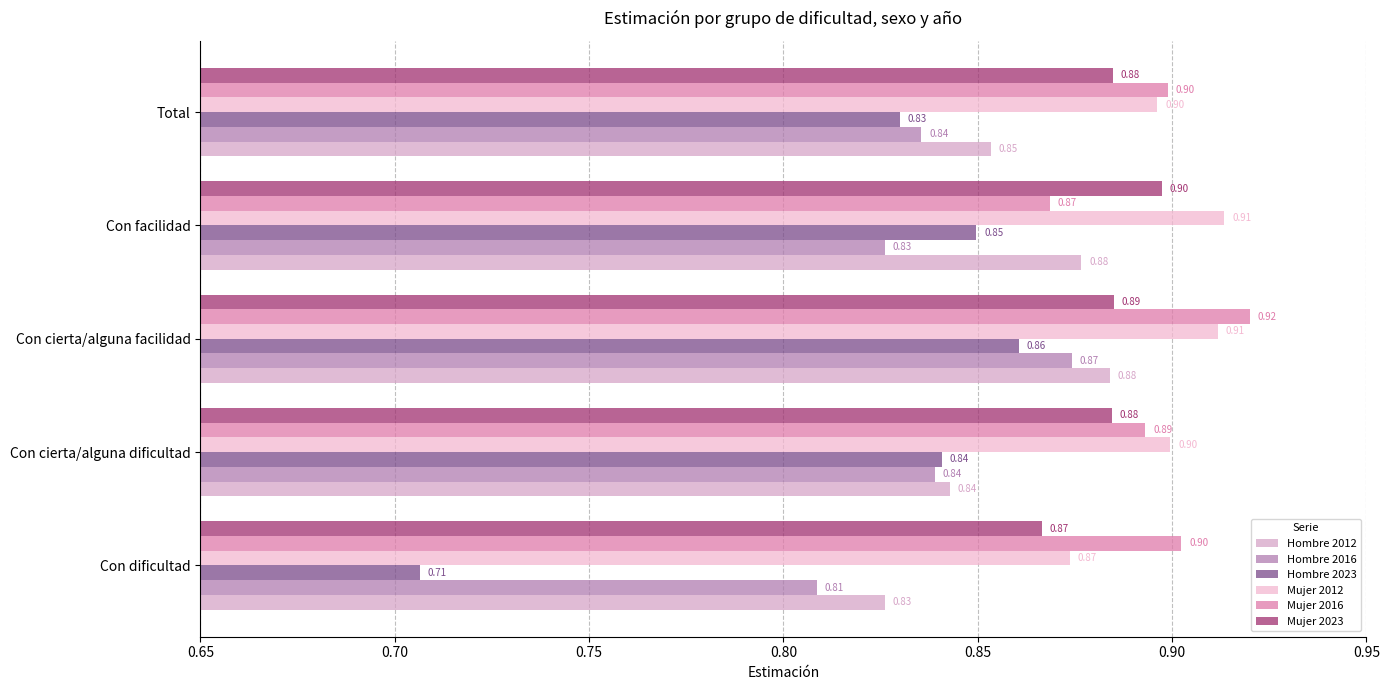

Count the number of data series in this chart.

6